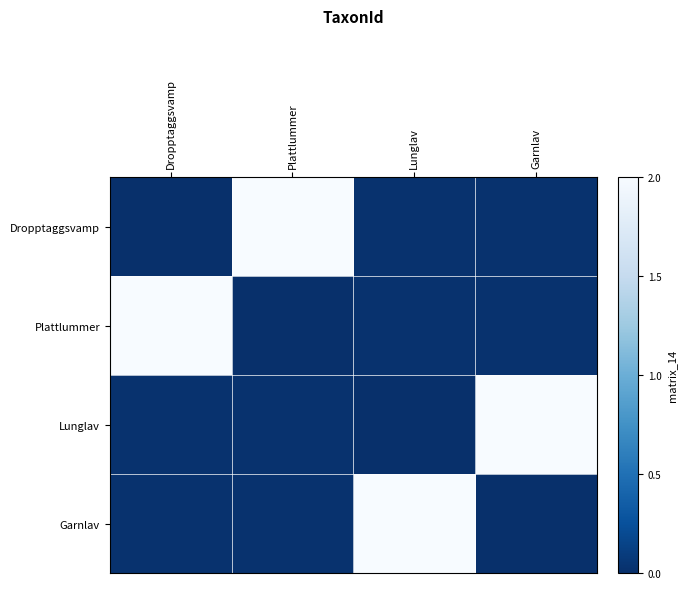

List the series in order of their peak value, highest first.

Dropptaggsvamp, Plattlummer, Lunglav, Garnlav